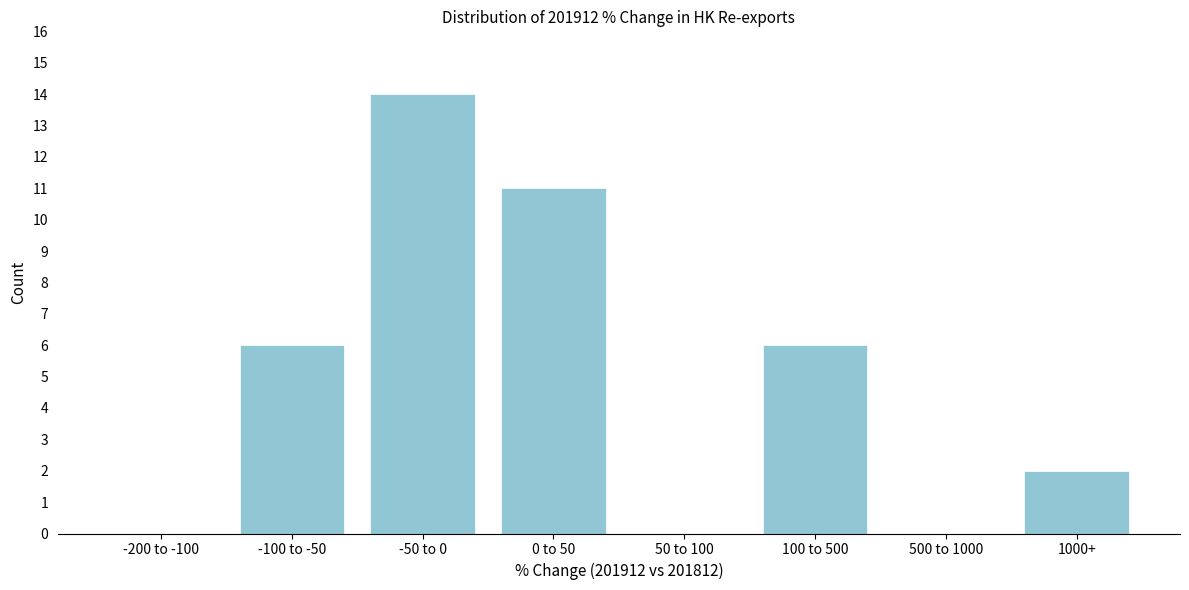

Reading right to left, list all the values displayed in this chart.

1000+=2	500 to 1000=0	100 to 500=6	50 to 100=0	0 to 50=11	-50 to 0=14	-100 to -50=6	-200 to -100=0